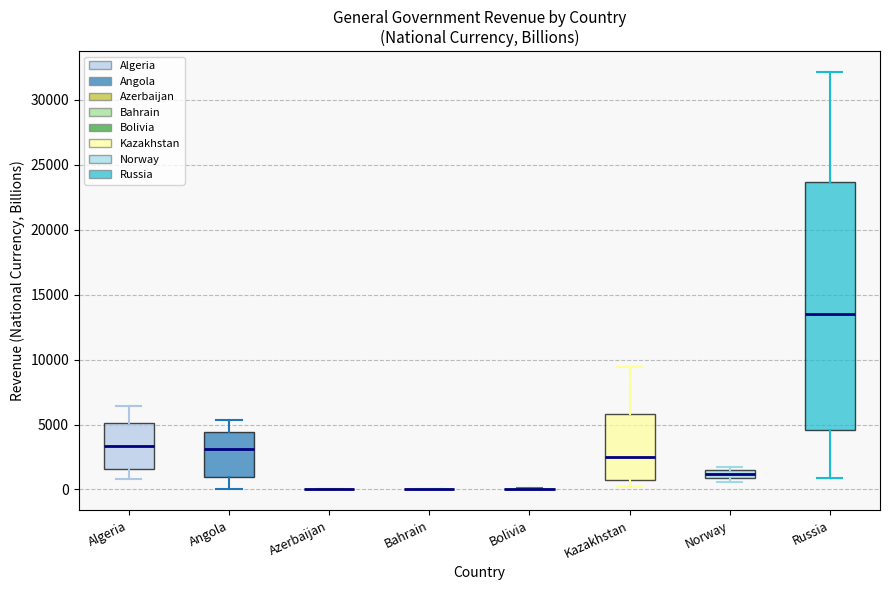

Comparing the boxes themselves (not the whiskers), which one is the tallest?

Russia